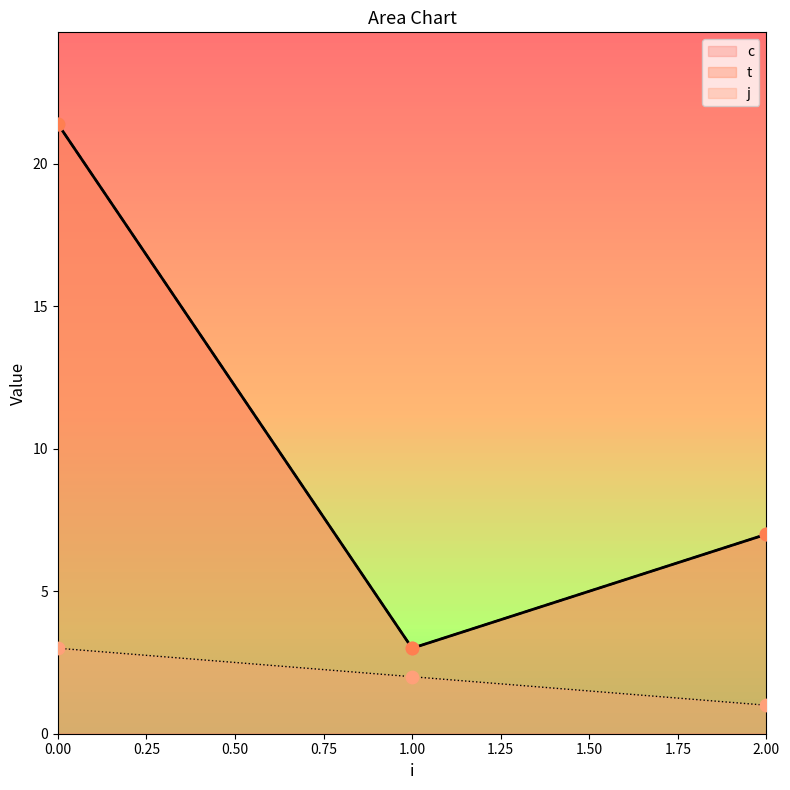

Which series has the largest Y range (max minus min)?

c